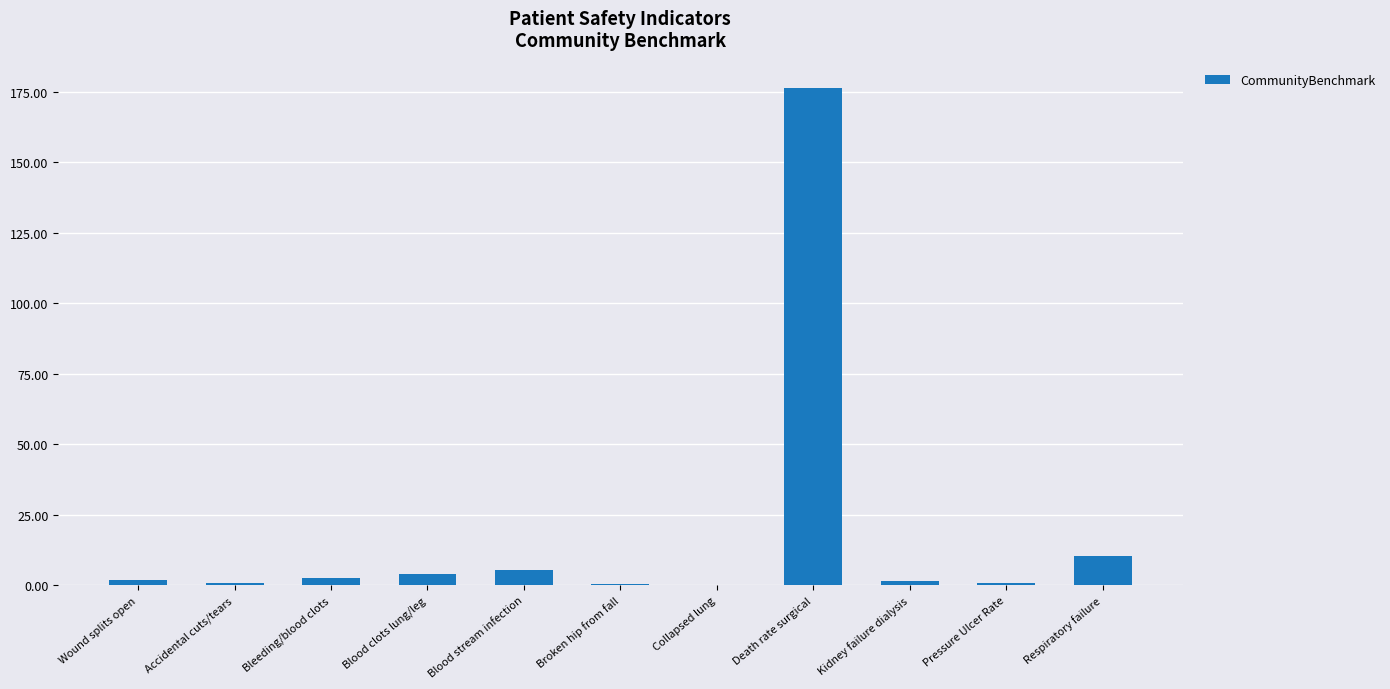

How many data points does each series have?

11